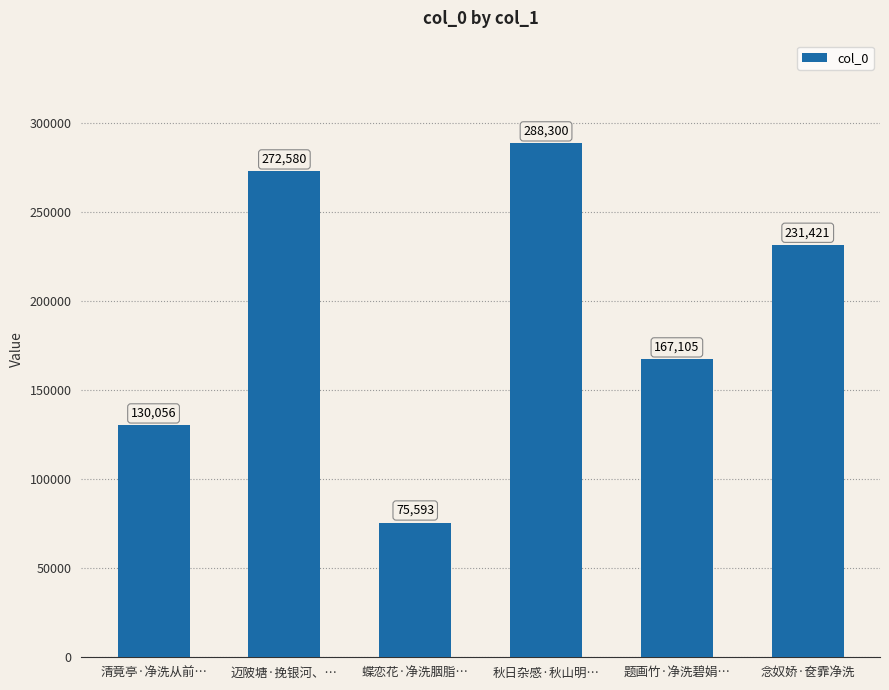

True or false: the data shows 210184 at 清竟亭·净洗从前….

False